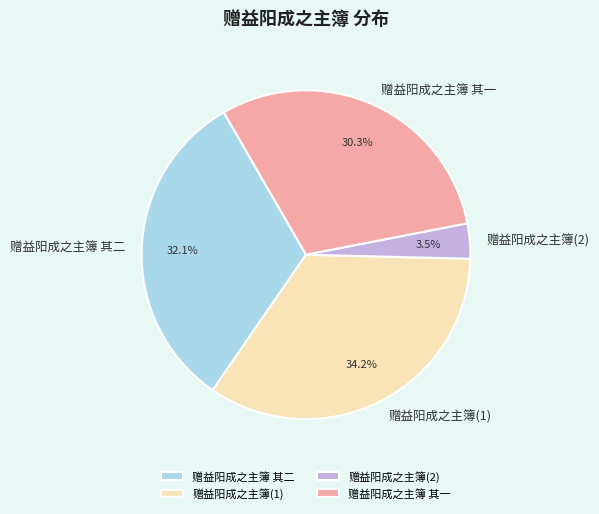

The 赠益阳成之主簿 其二 slice represents 46% of the pie. True or false?

False